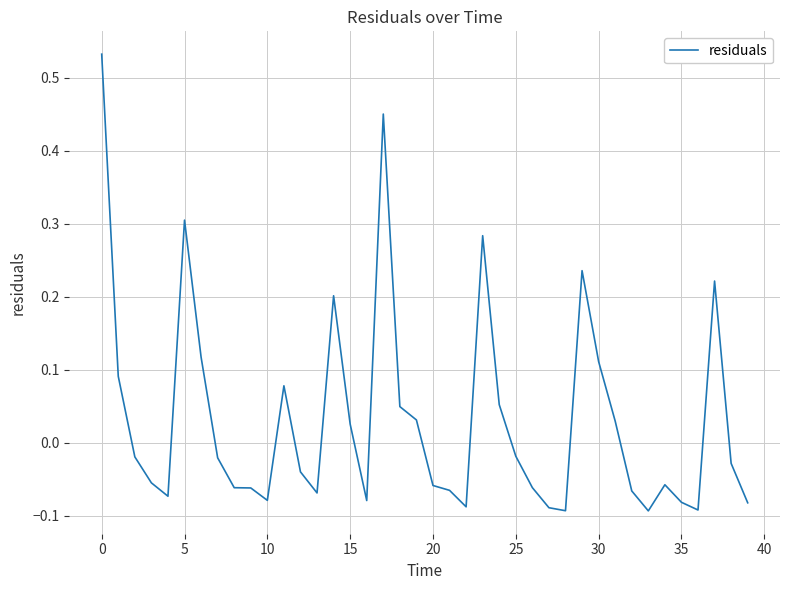

What is the difference between the maximum and minimum values?

0.6